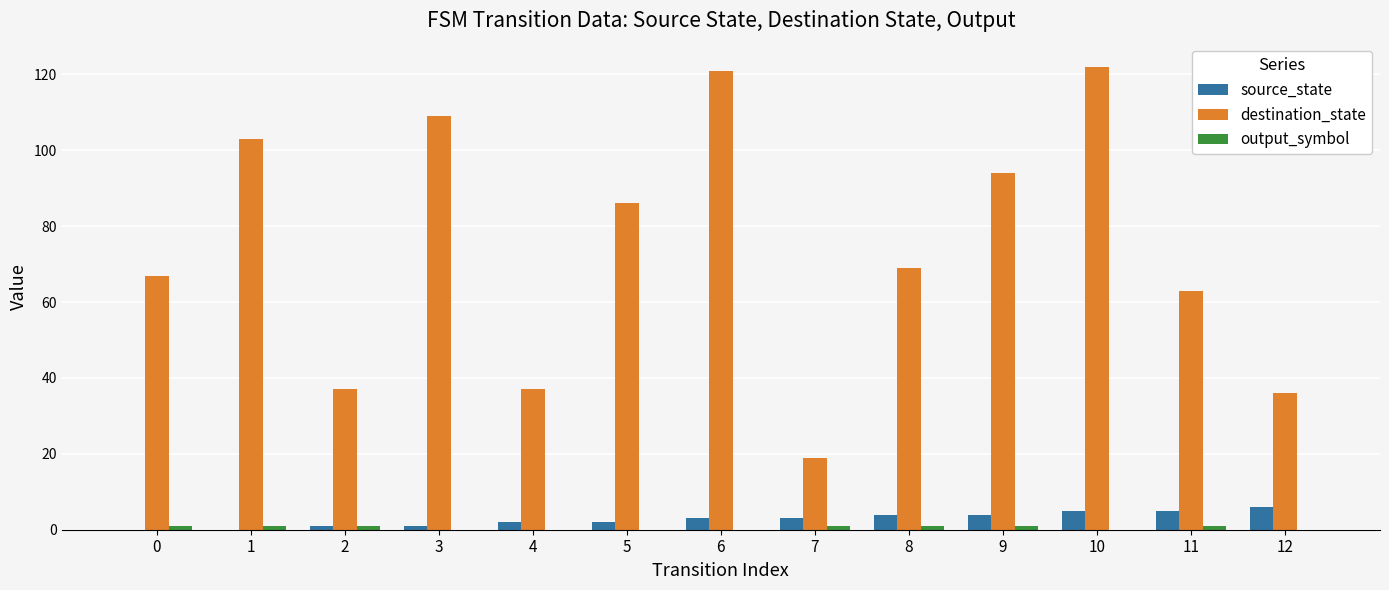

Which series has the largest total across all categories?

destination_state